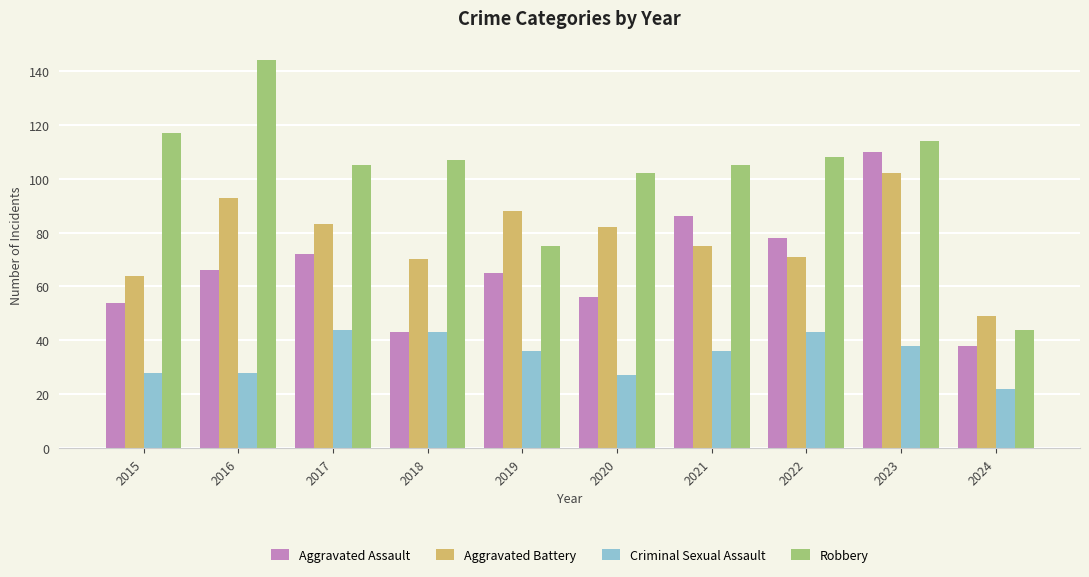

Does the chart contain stacked bars?

No